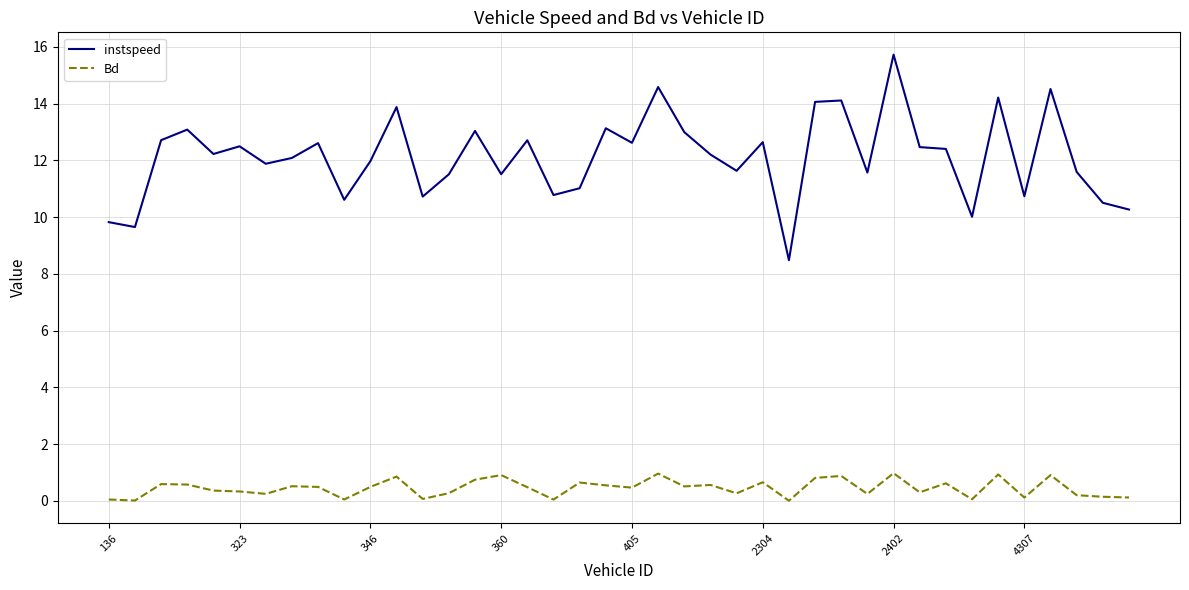

Which series has the largest total across all categories?

instspeed